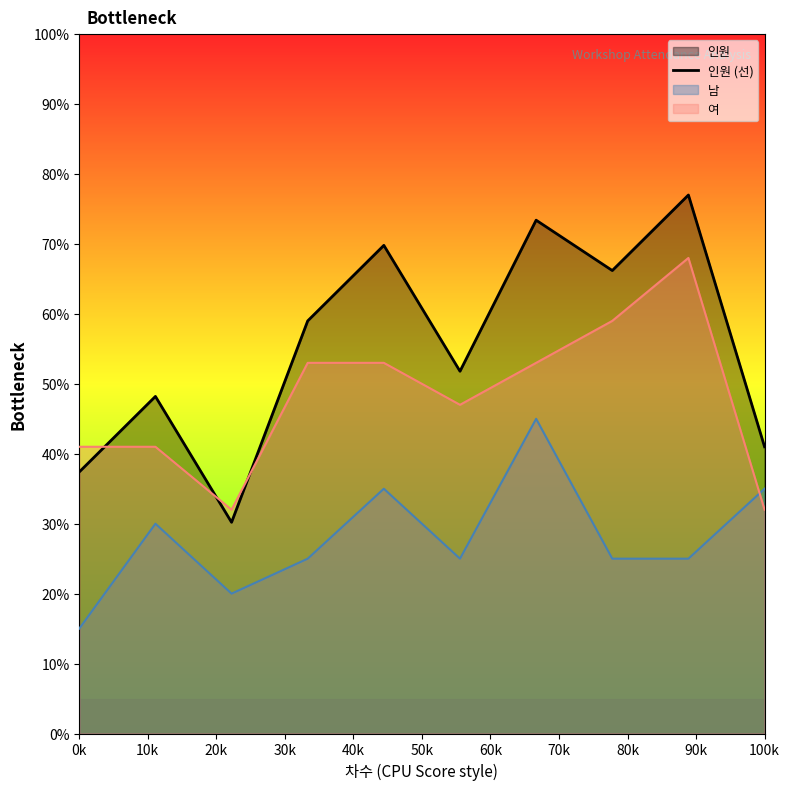

Is it true that 남 equals 15.0 at 0k?

True